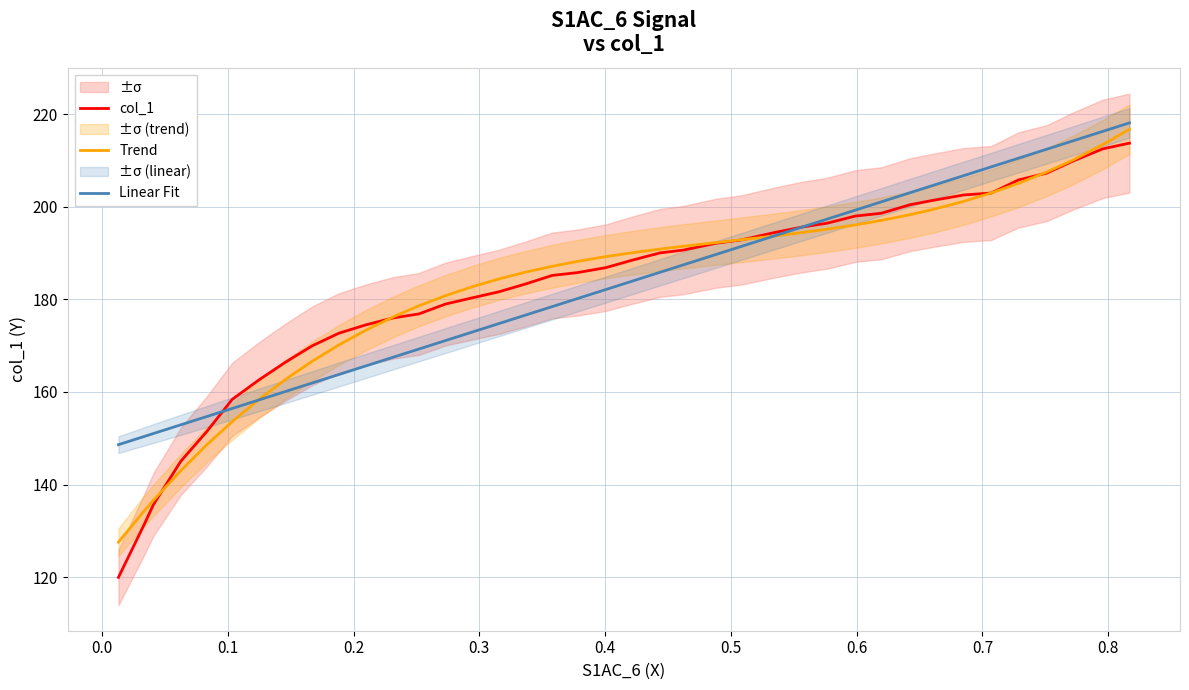

List the series in order of their overall mean, highest first.

Trend, col_1, Linear Fit